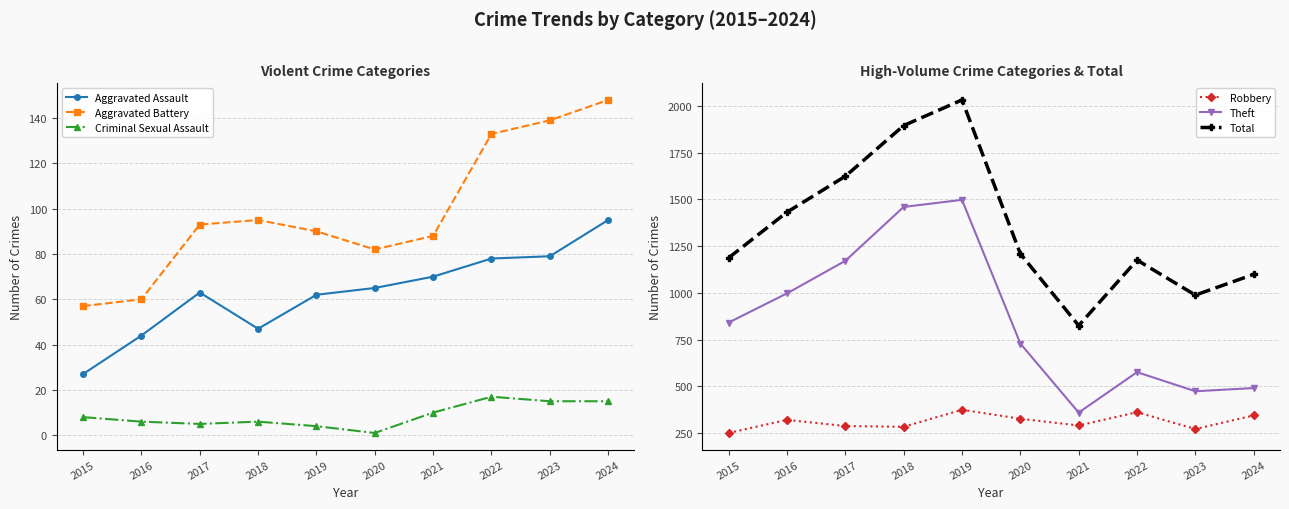

True or false: Theft and Total cross at least once.

False